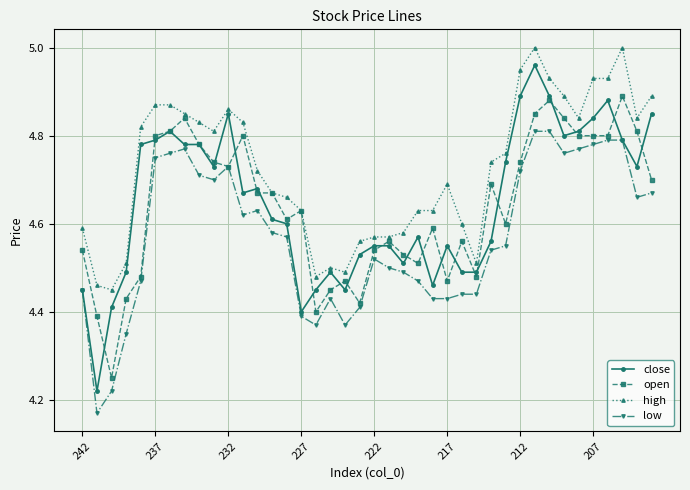

Rank the series by their maximum value, from highest to lowest.

high, close, open, low